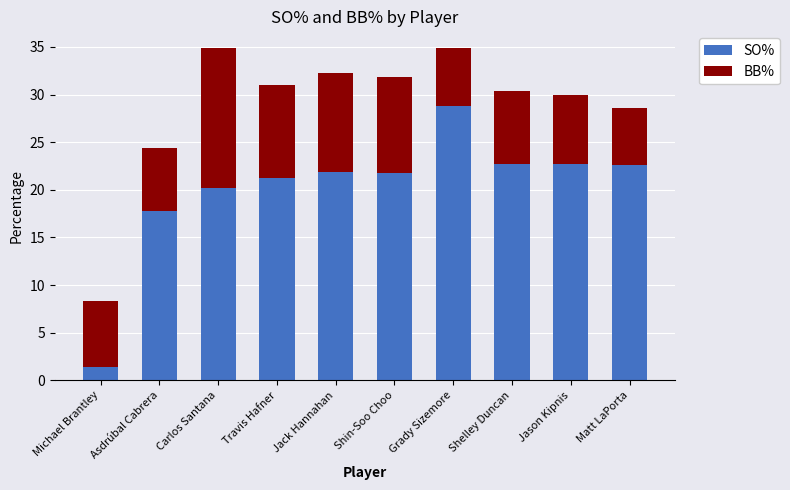

The SO% series shows 39.6 at Matt LaPorta. True or false?

False